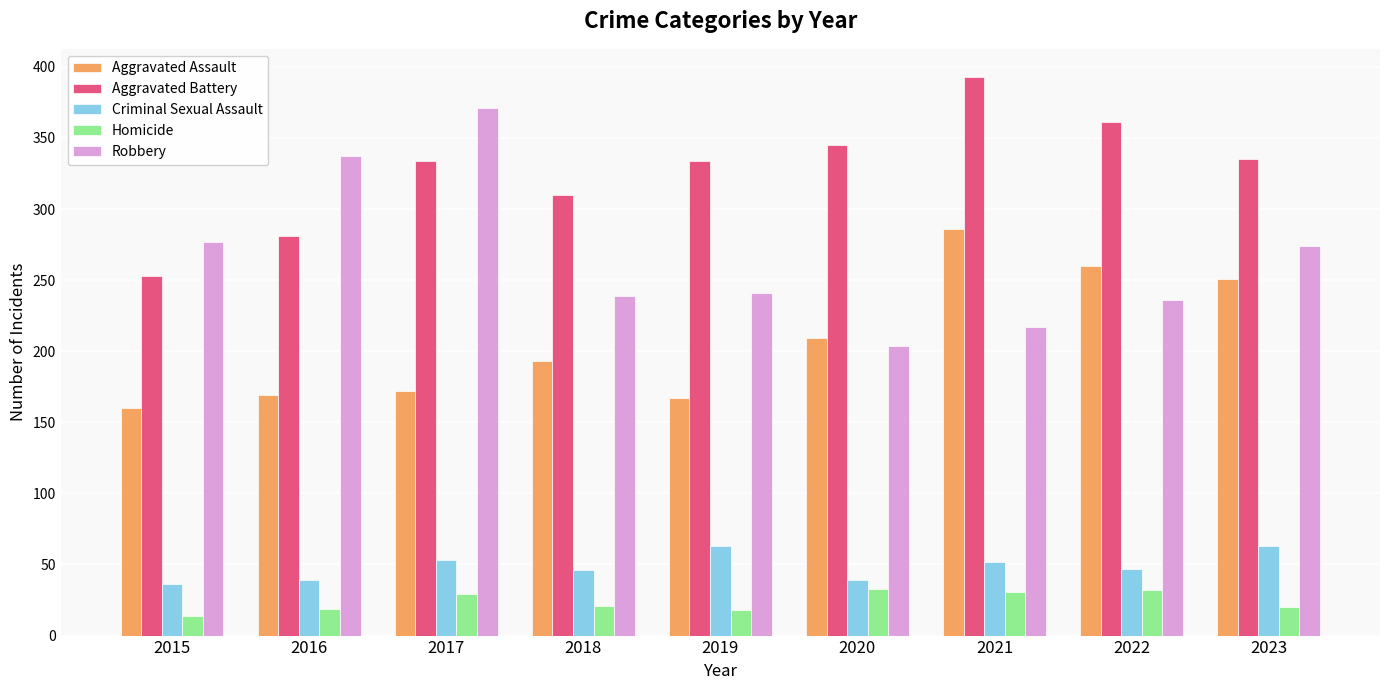

At which category is the sum across all series the highest?

2021